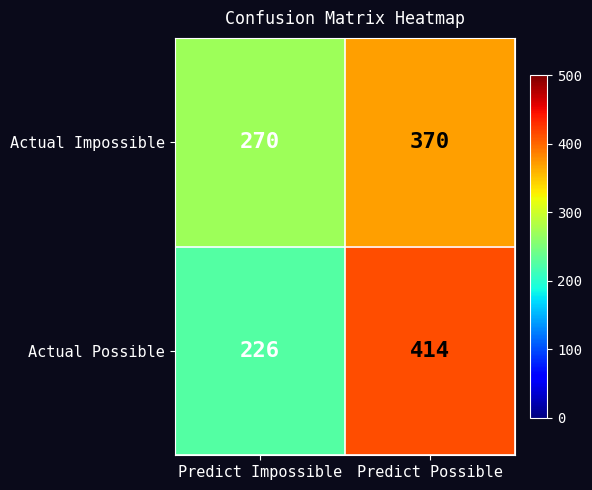

Rank the series by their maximum value, from lowest to highest.

Actual Impossible, Actual Possible